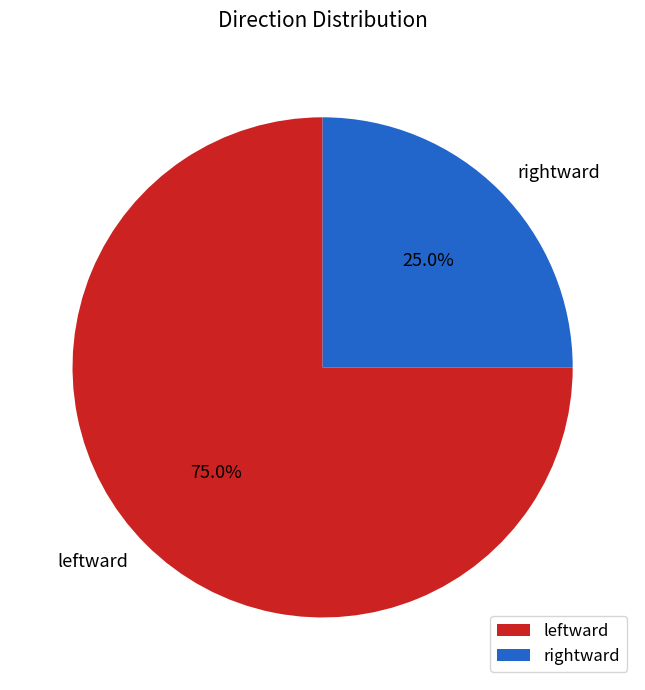

What percentage is the rightward slice, to the nearest percent?

25%